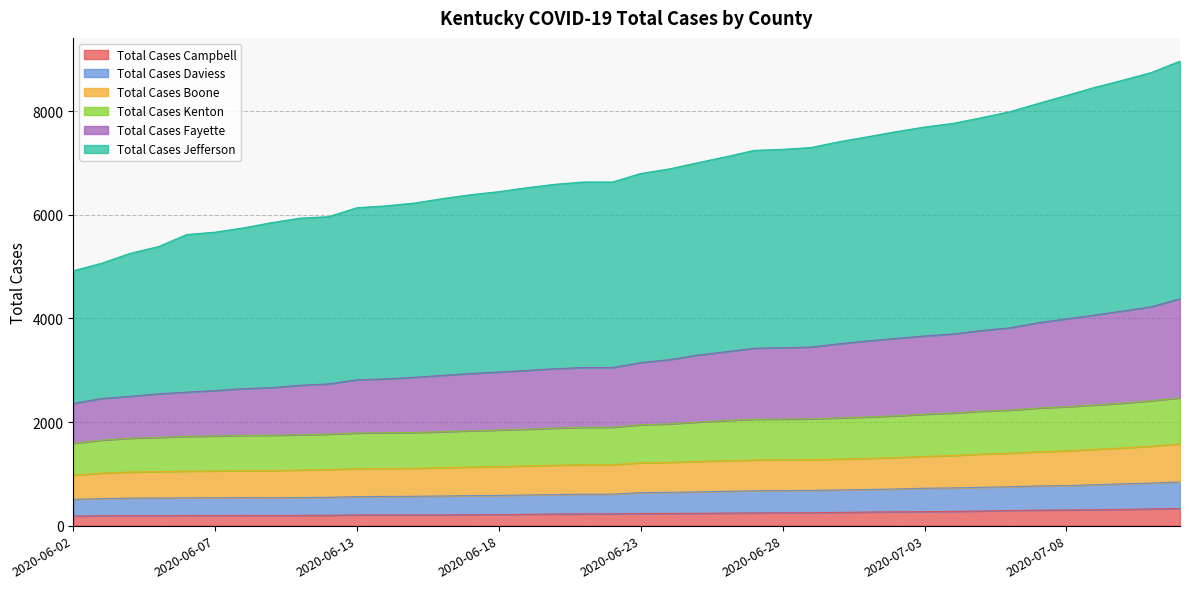

True or false: Total Cases Daviess and Total Cases Jefferson intersect in this chart.

False